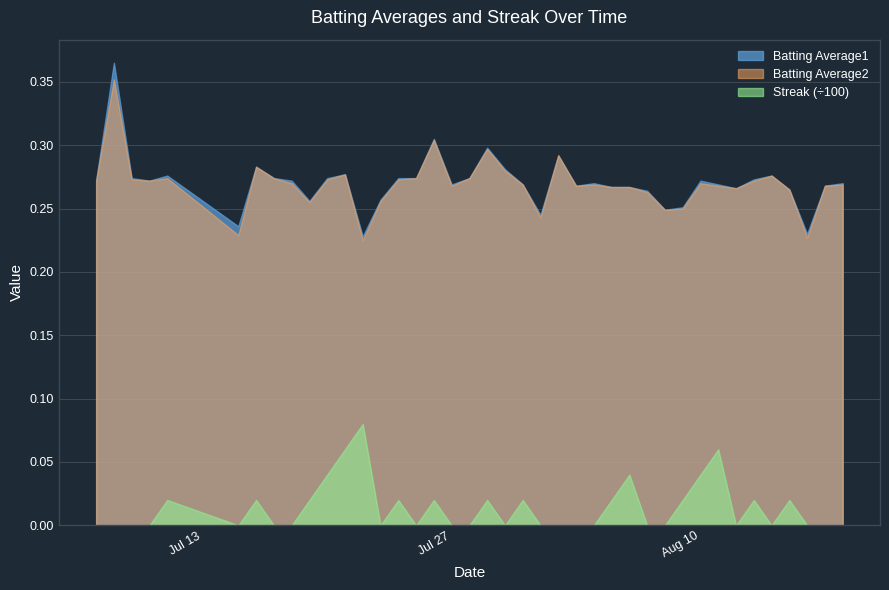

Is it true that Batting Average2 equals 0.4 at 38?

False